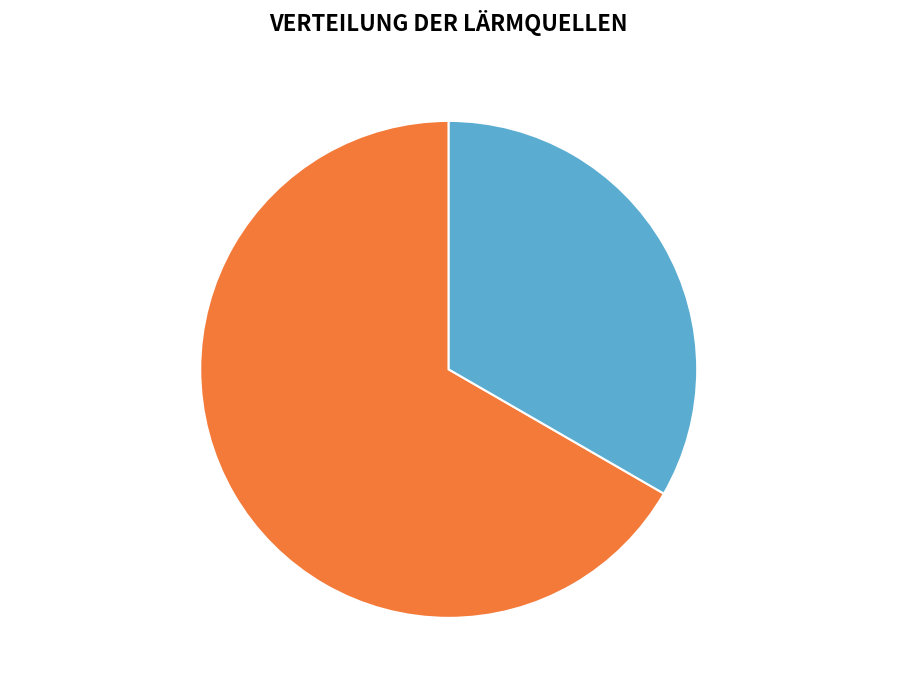

Rank the categories by value from highest to lowest.

63/25/38 MVA 110/20/10 kV, 63/25/38 MVA 110/10/10 kV